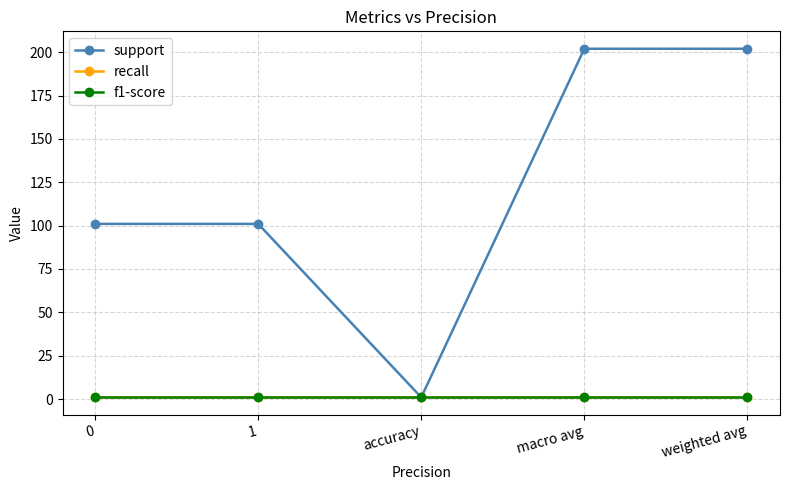

Read the recall value at macro avg.

1.0